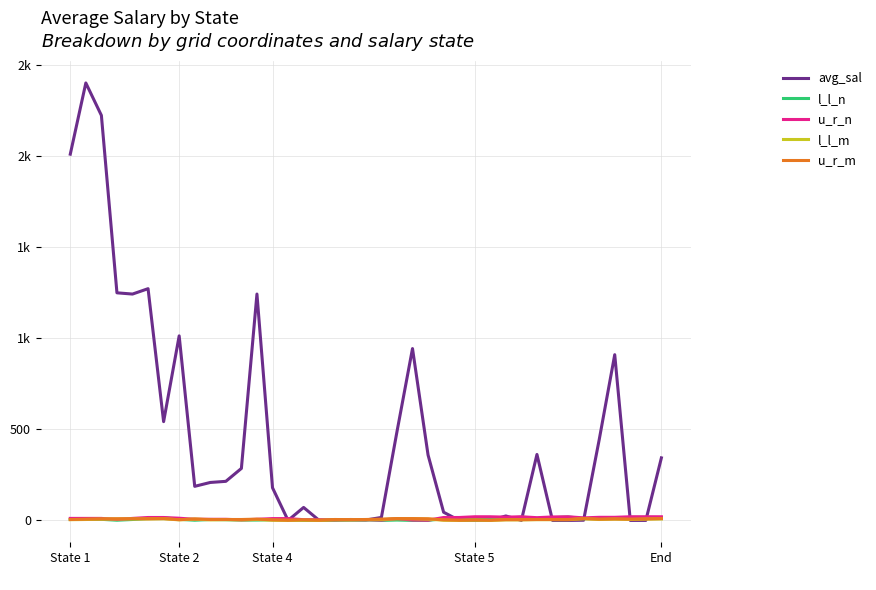

What is the value of the u_r_m point at the 8th from the left?

4.0